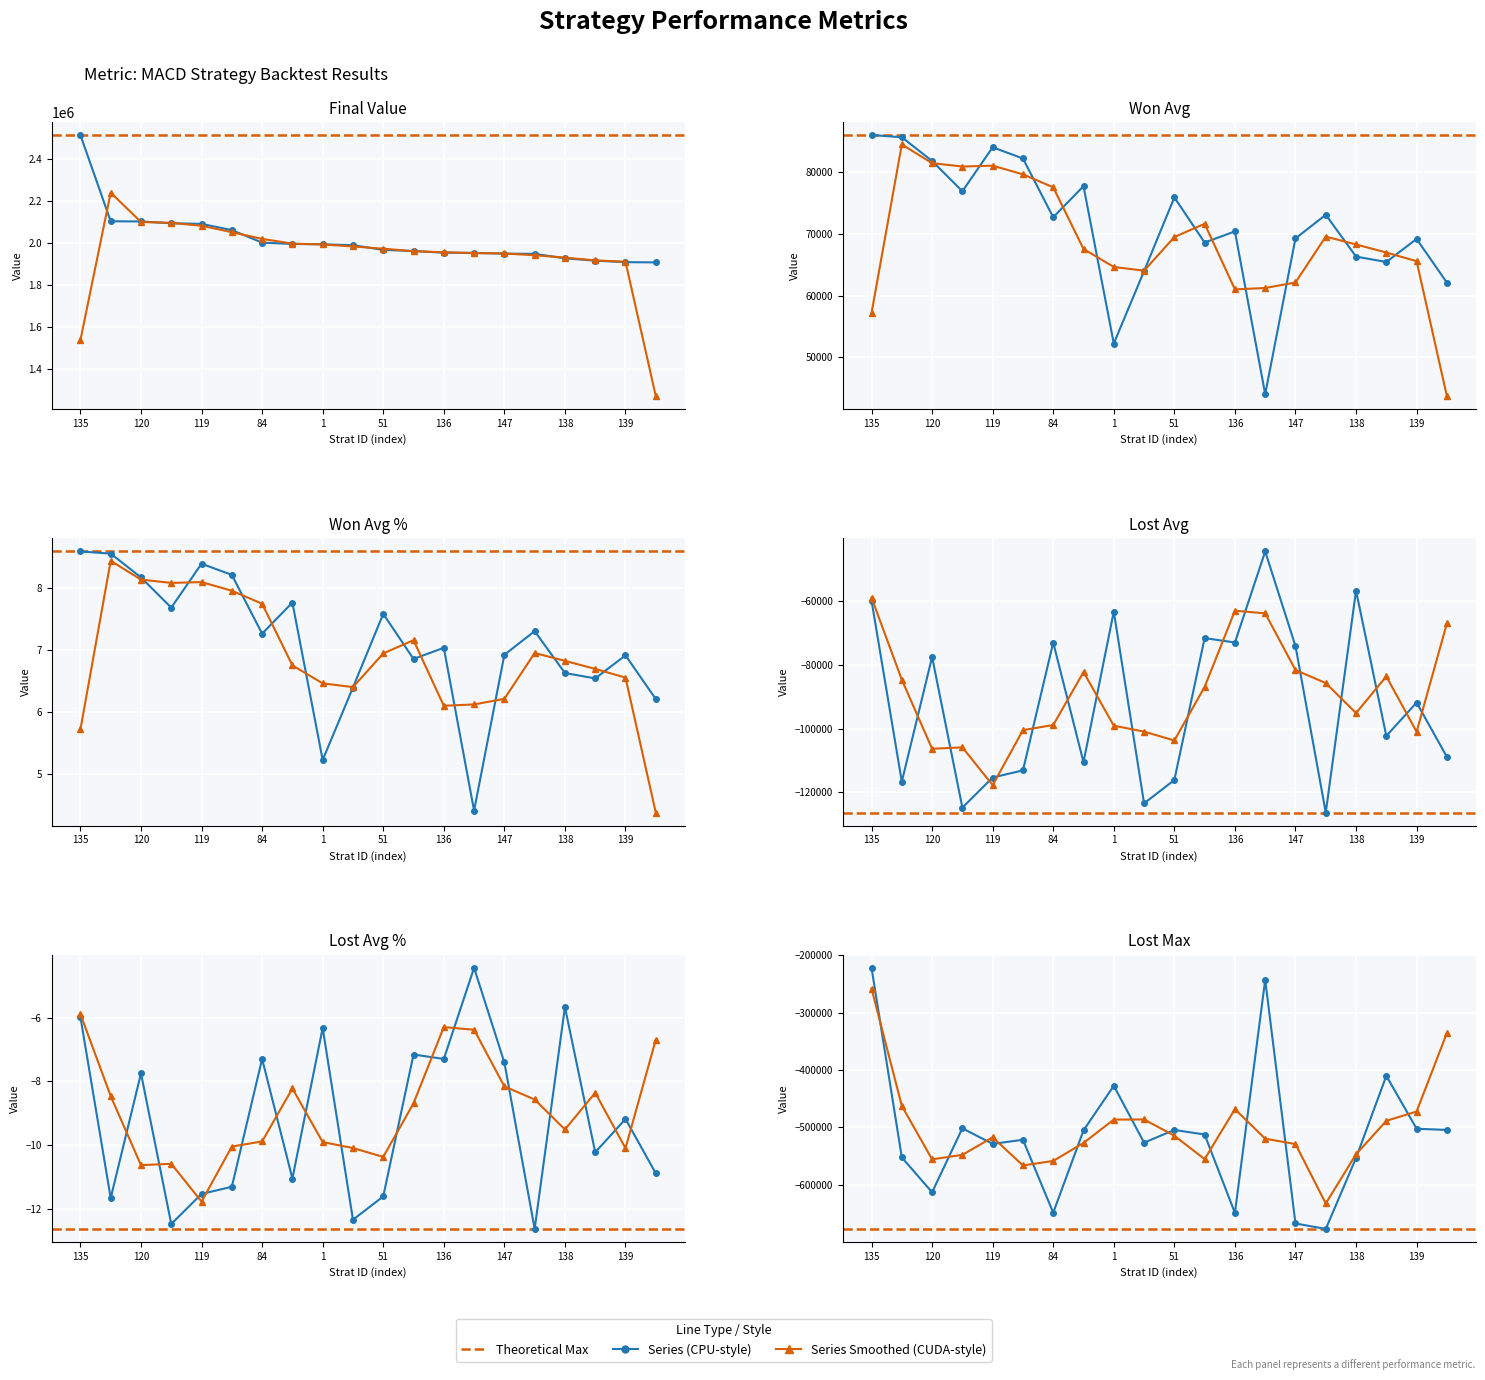

Which series has the largest range (max minus min)?

final_value